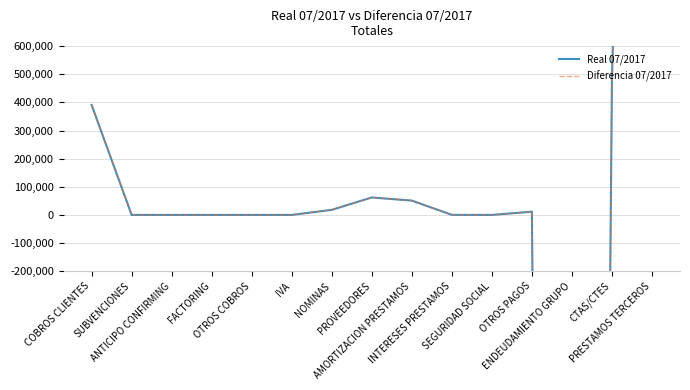

Reading left to right, what are all the values shown in this chart?

Real 07/2017: COBROS CLIENTES=390770.4	SUBVENCIONES=0.0	ANTICIPO CONFIRMING=0.0	FACTORING=0.0	OTROS COBROS=0.0	IVA=0.0	NOMINAS=18047.4	PROVEEDORES=62061.9	AMORTIZACION PRESTAMOS=50901.7	INTERESES PRESTAMOS=188.2	SEGURIDAD SOCIAL=0.0	OTROS PAGOS=11516.6	ENDEUDAMIENTO GRUPO=-15742606.7	CTAS/CTES=485532.4	PRESTAMOS TERCEROS=5562749.9
Diferencia 07/2017: COBROS CLIENTES=390770.4	SUBVENCIONES=0.0	ANTICIPO CONFIRMING=0.0	FACTORING=0.0	OTROS COBROS=0.0	IVA=0.0	NOMINAS=18047.4	PROVEEDORES=62061.9	AMORTIZACION PRESTAMOS=50901.7	INTERESES PRESTAMOS=188.2	SEGURIDAD SOCIAL=0.0	OTROS PAGOS=11516.6	ENDEUDAMIENTO GRUPO=-15742606.7	CTAS/CTES=485532.4	PRESTAMOS TERCEROS=5562749.9